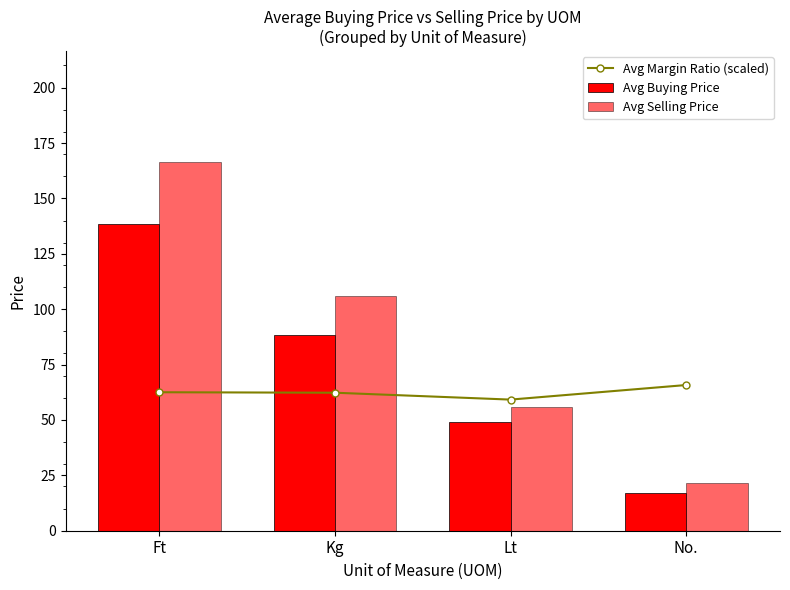

How many data points in Avg Selling Price are less than 105?

2